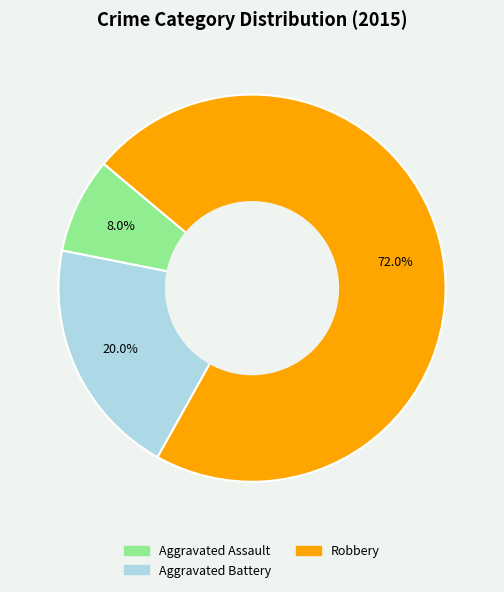

Is there a majority slice in this chart?

Yes